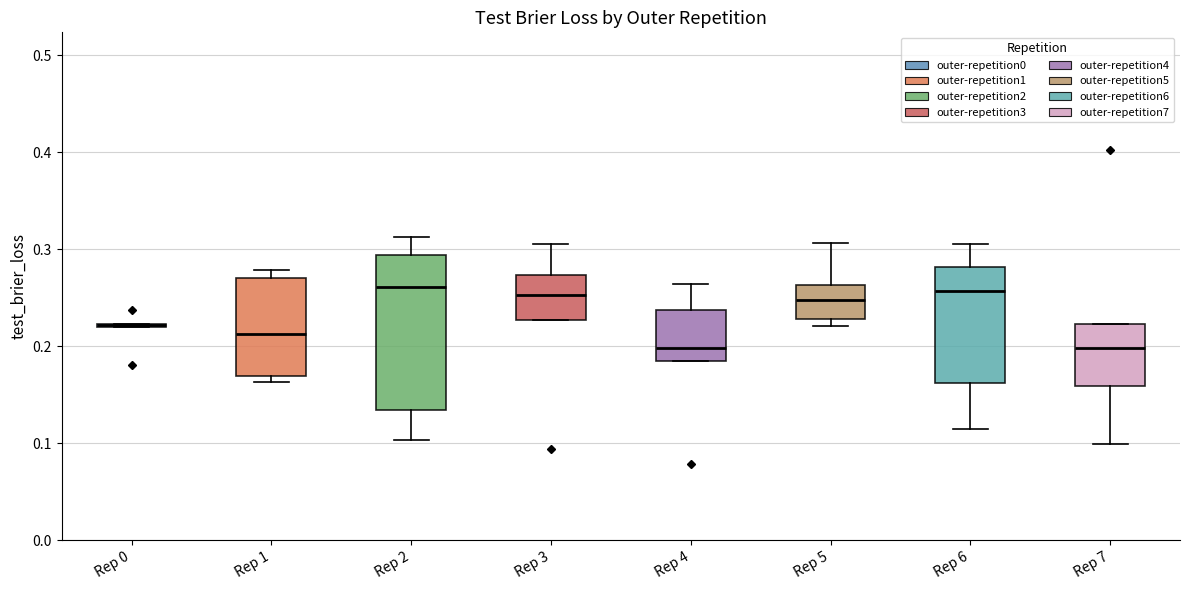

Reading left to right, read every box against the y-axis: the position of its median line, the range the box covers, and the ends of its whiskers. The values are not printed on the chart, so give them approximately, as read against the axis.

Rep 0: box collapsed to a line at 0.22, whiskers 0.22 to 0.22
Rep 1: median 0.21, box 0.17 to 0.27, whiskers 0.16 to 0.28
Rep 2: median 0.26, box 0.13 to 0.29, whiskers 0.10 to 0.31
Rep 3: median 0.25, box 0.23 to 0.27, whiskers 0.23 to 0.31
Rep 4: median 0.20, box 0.18 to 0.24, whiskers 0.18 to 0.26
Rep 5: median 0.25, box 0.23 to 0.26, whiskers 0.22 to 0.31
Rep 6: median 0.26, box 0.16 to 0.28, whiskers 0.11 to 0.30
Rep 7: median 0.20, box 0.16 to 0.22, whiskers 0.10 to 0.22